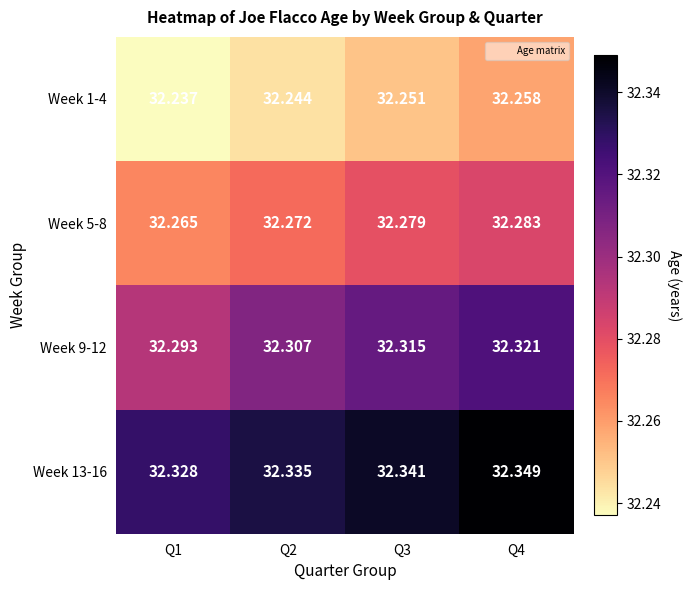

What is the spread (max minus min) of values at Q4?

0.1